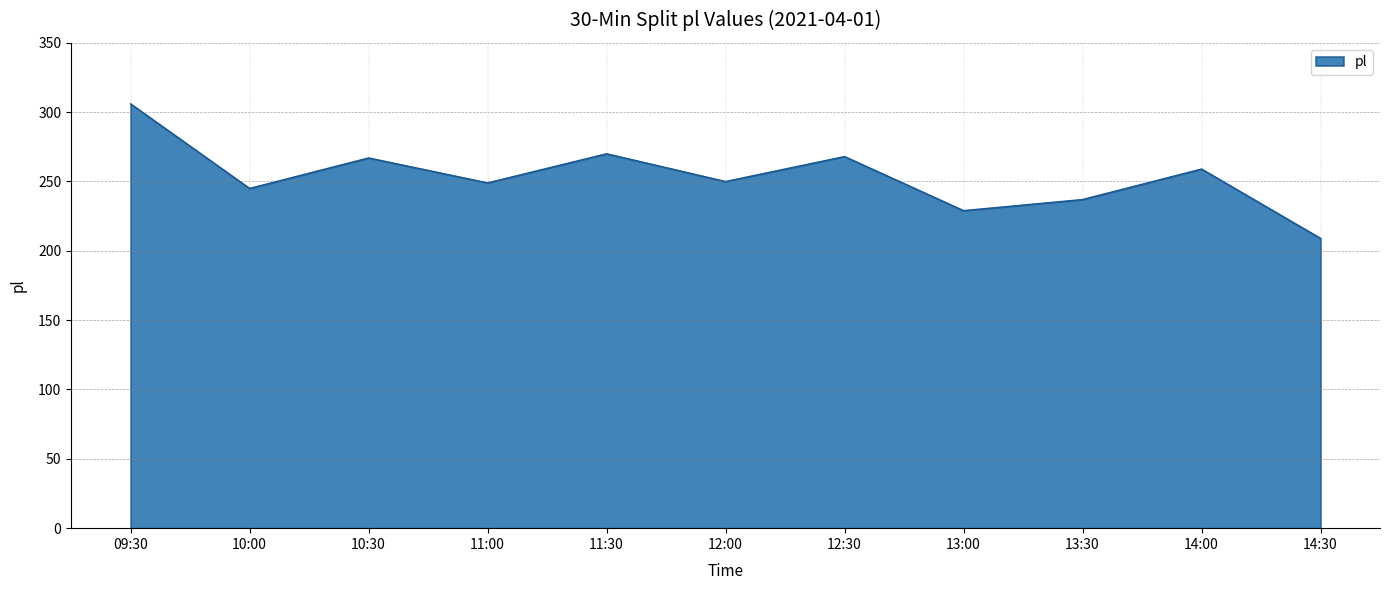

What is the approximate value at 11:30?

270